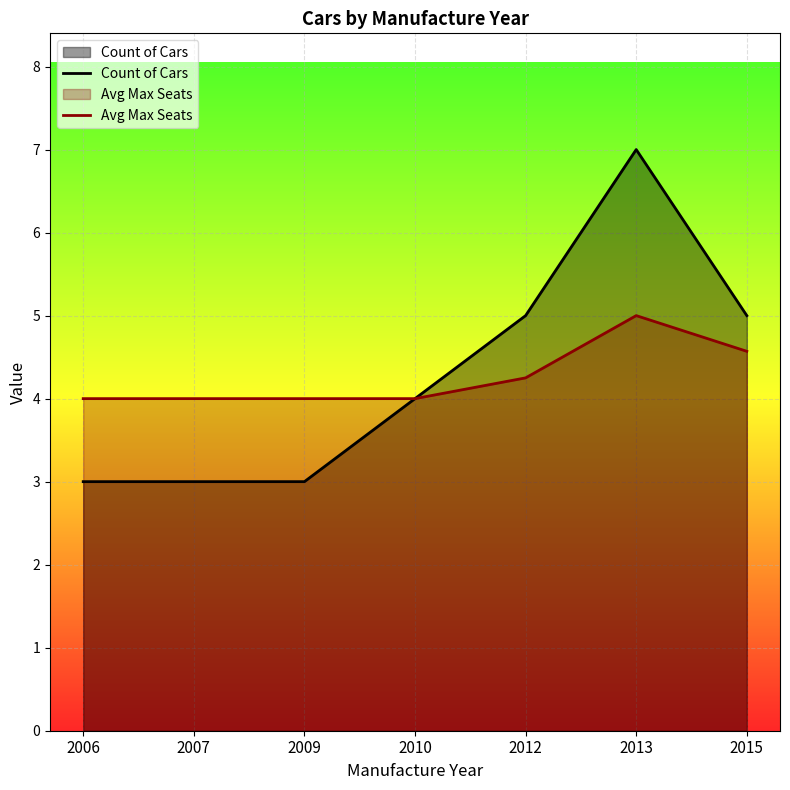

What is the approximate value of Avg Max Seats at 2009?

4.0